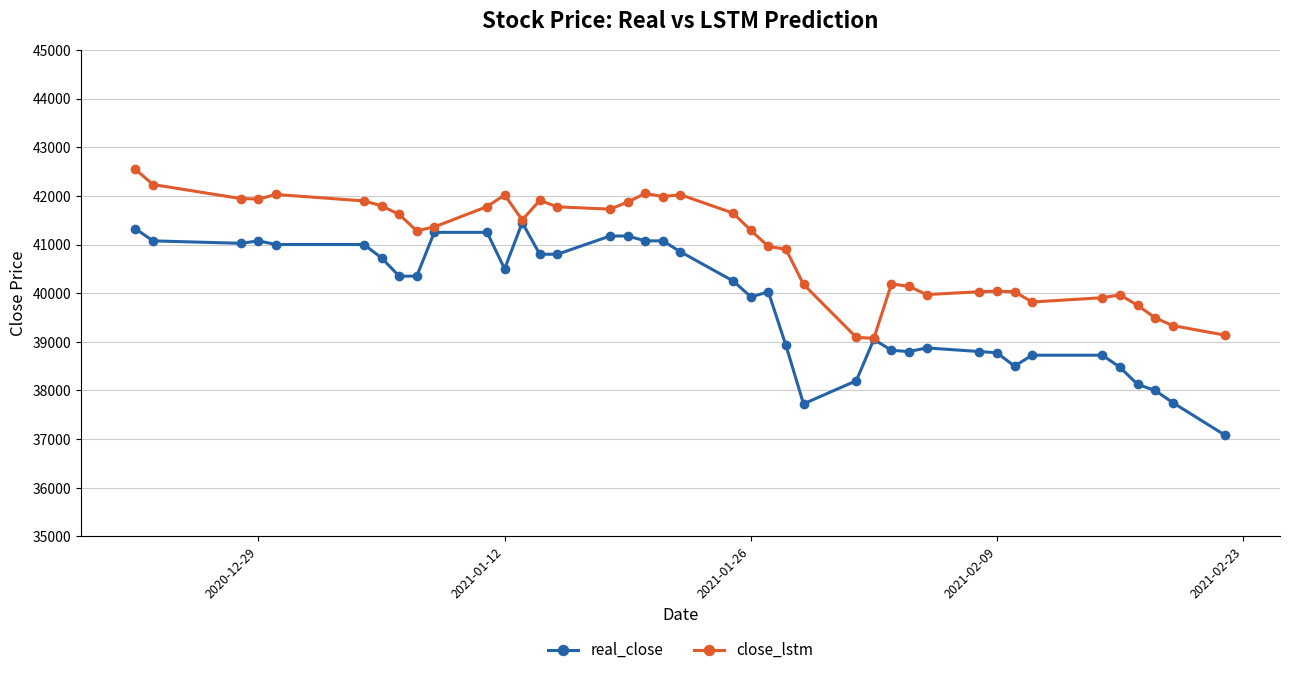

What is the sum of all real_close values?

1592875.0